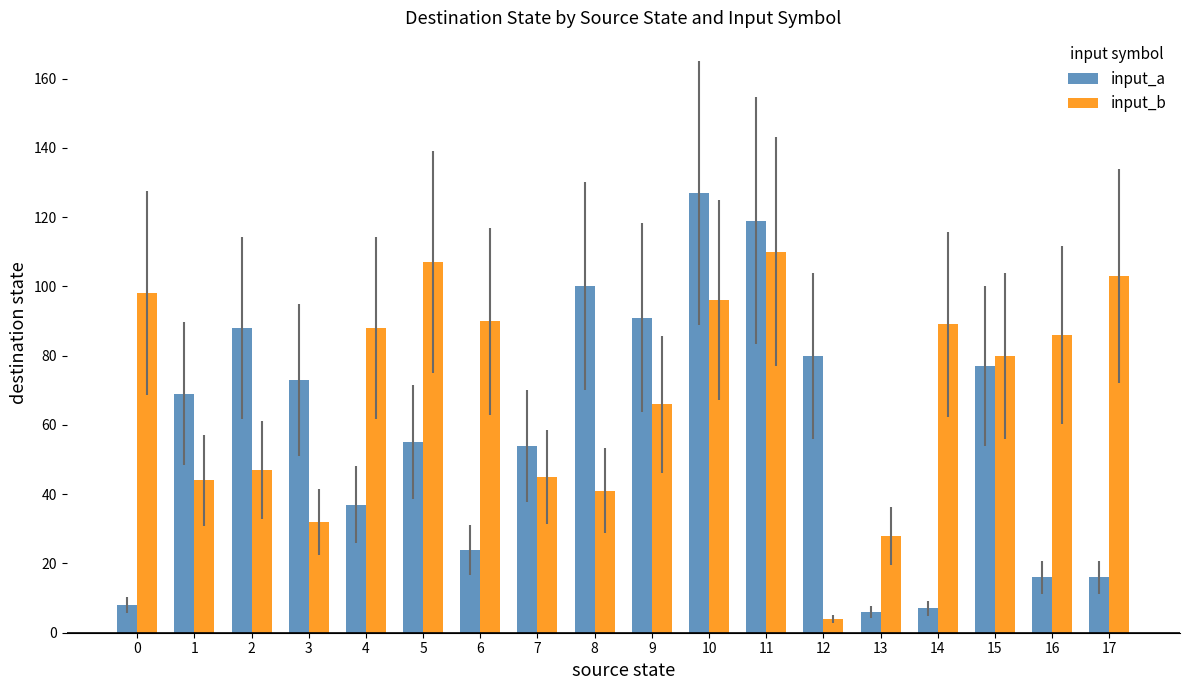

What is the maximum value shown in the chart?

127